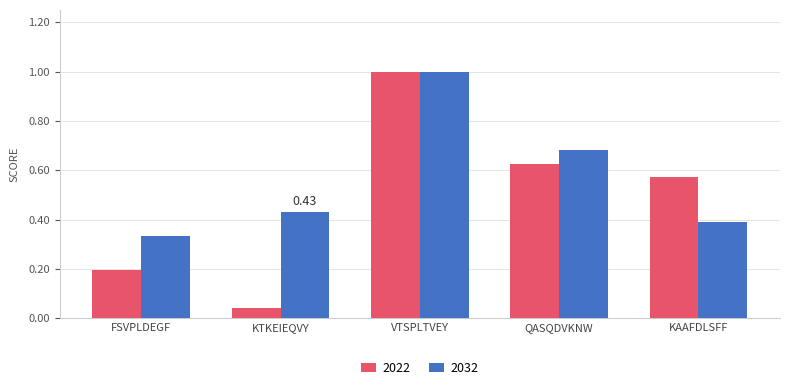

Rank the categories by 2032 value from lowest to highest.

FSVPLDEGF, KAAFDLSFF, KTKEIEQVY, QASQDVKNW, VTSPLTVEY